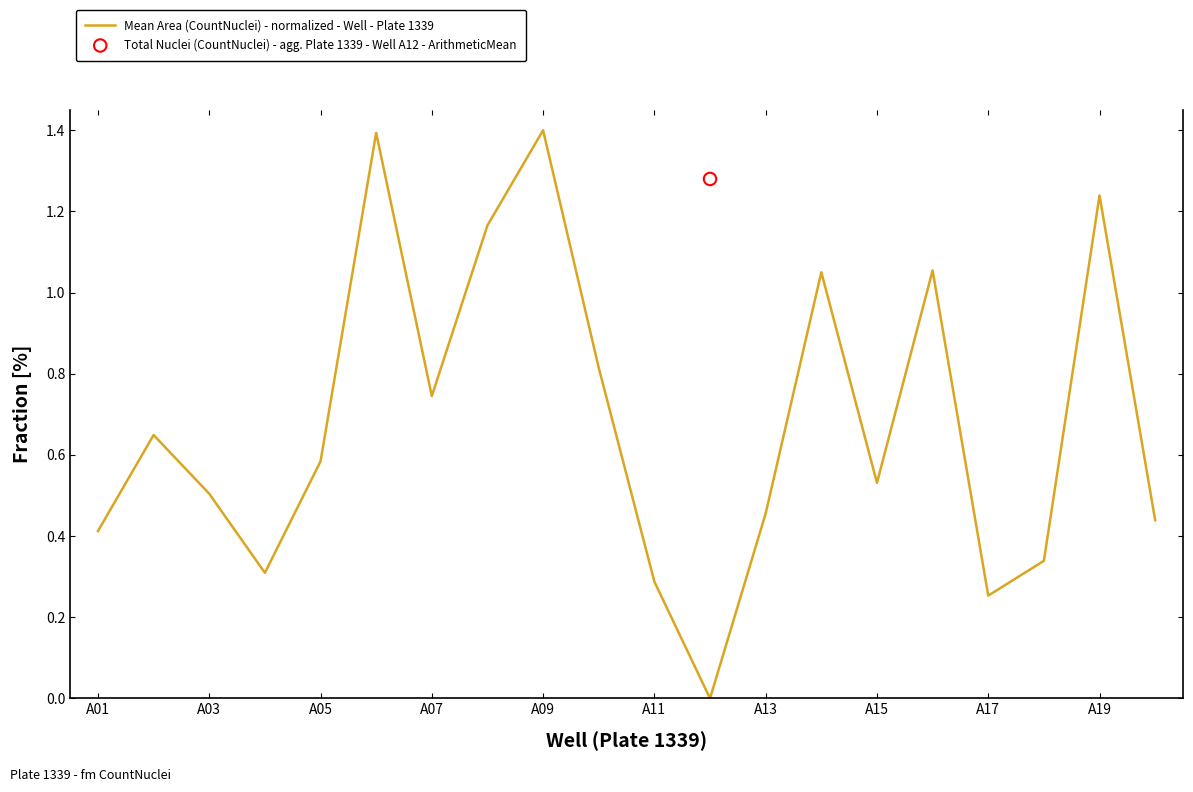

True or false: Mean Area (CountNuclei) - normalized - Well - Plate 1339 has a value of 0.5 at A03.

True